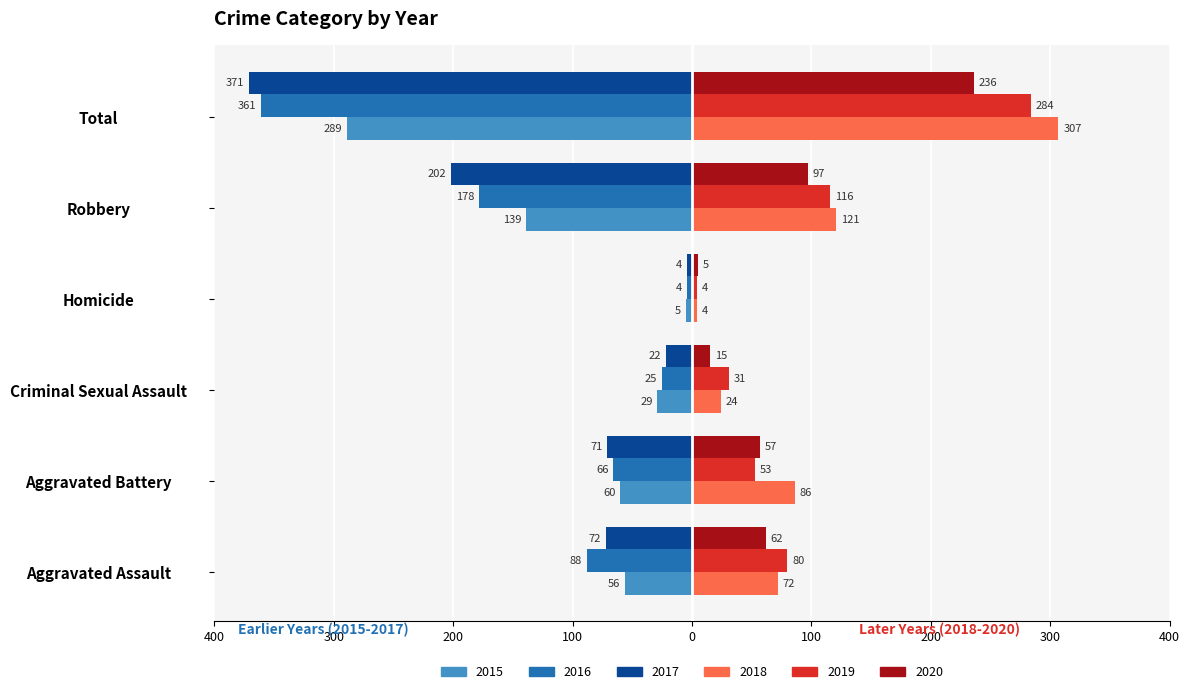

Which series changed the most between Aggravated Battery and Robbery?

2017